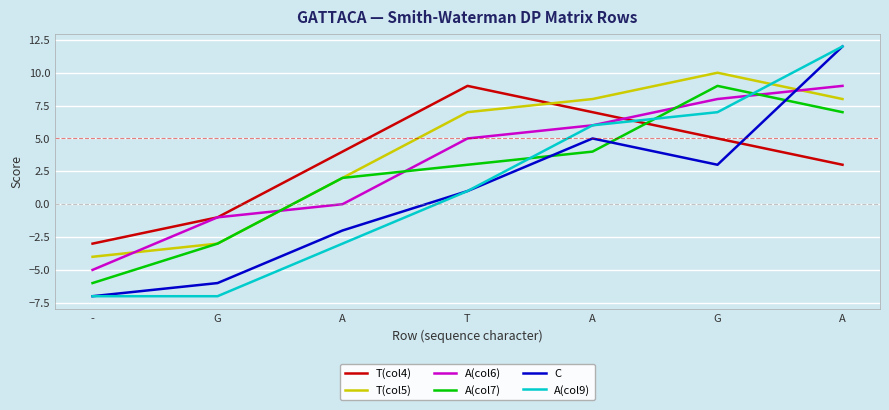

Is this an area chart (filled region under the line)?

No